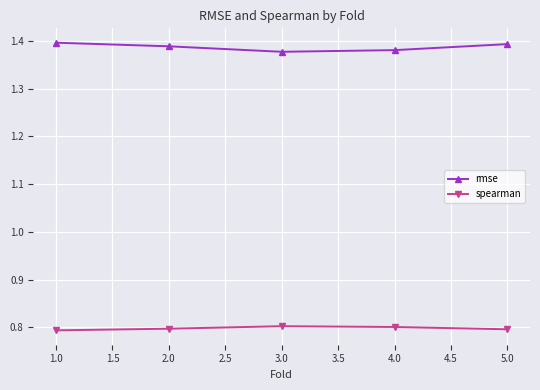

What is the average value of the spearman series?

0.8